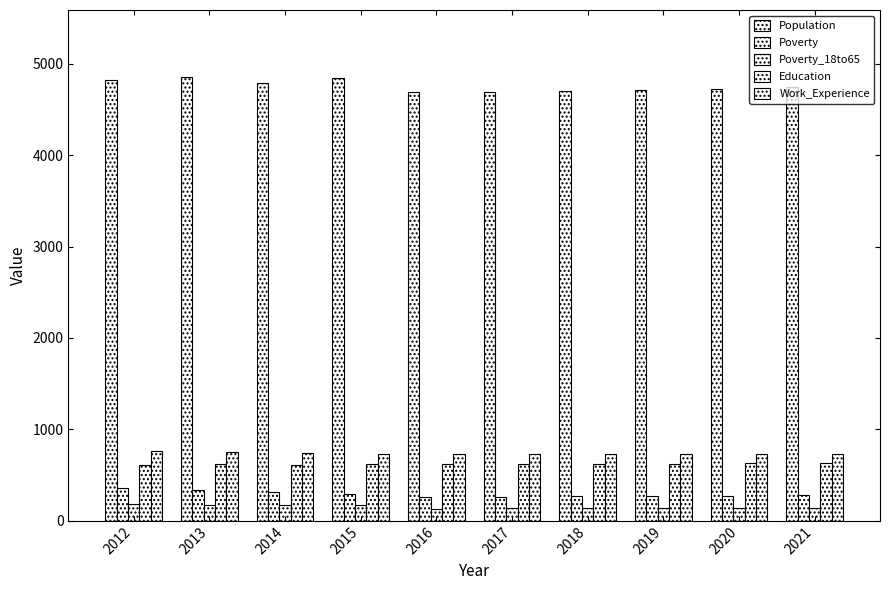

At which label does Population first exceed 4743?

2012